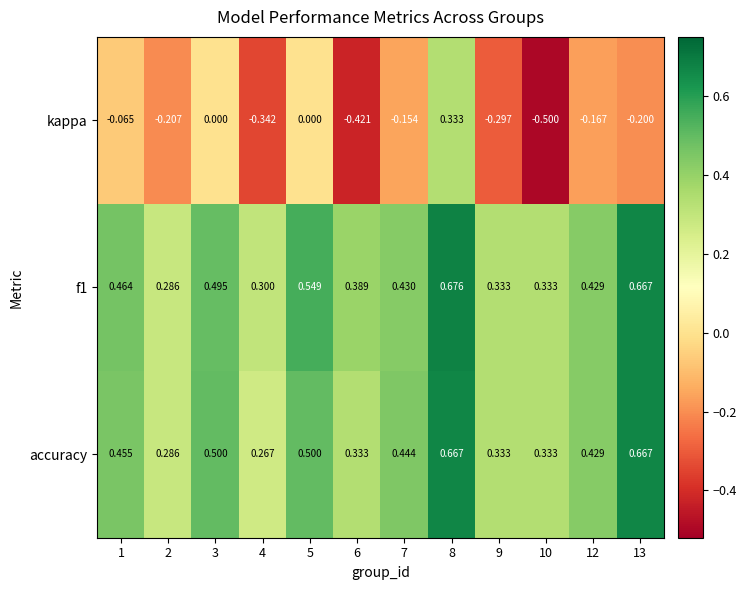

Which category has the highest value across all series?

8